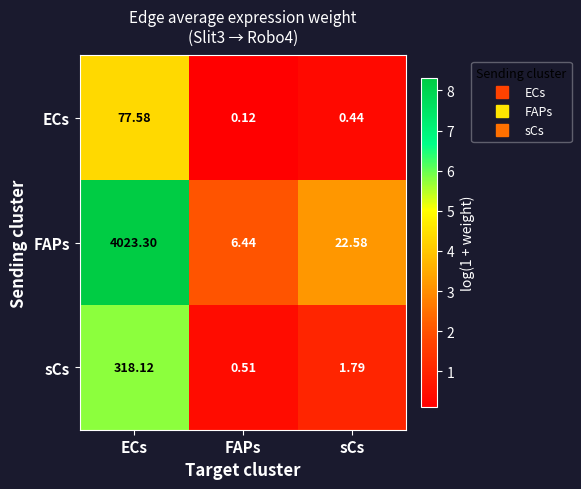

Which series changed the most between ECs and FAPs?

FAPs